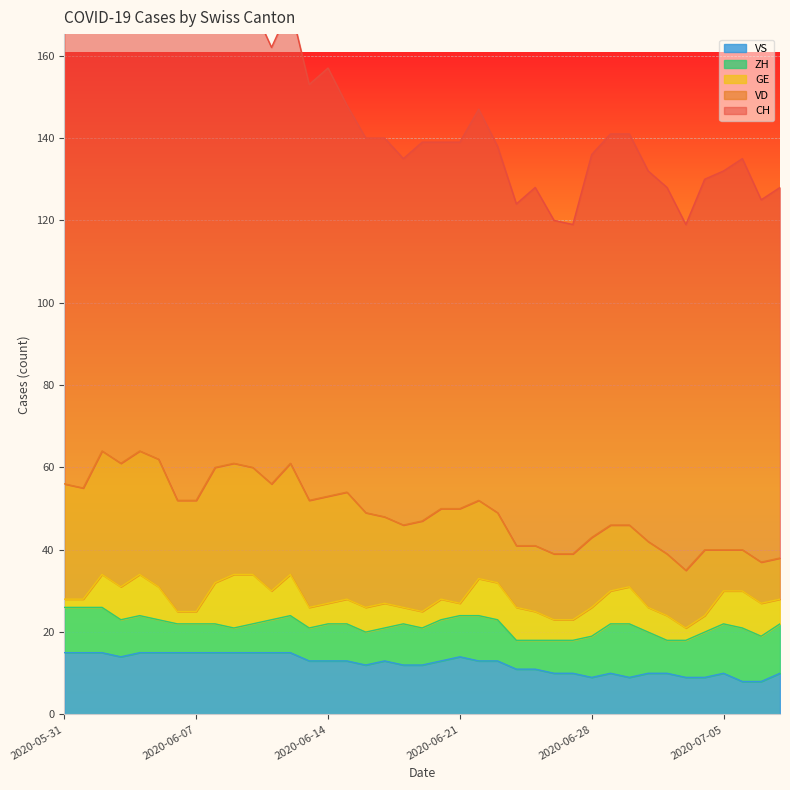

True or false: GE has a value of 8 at 2020-06-26.

False